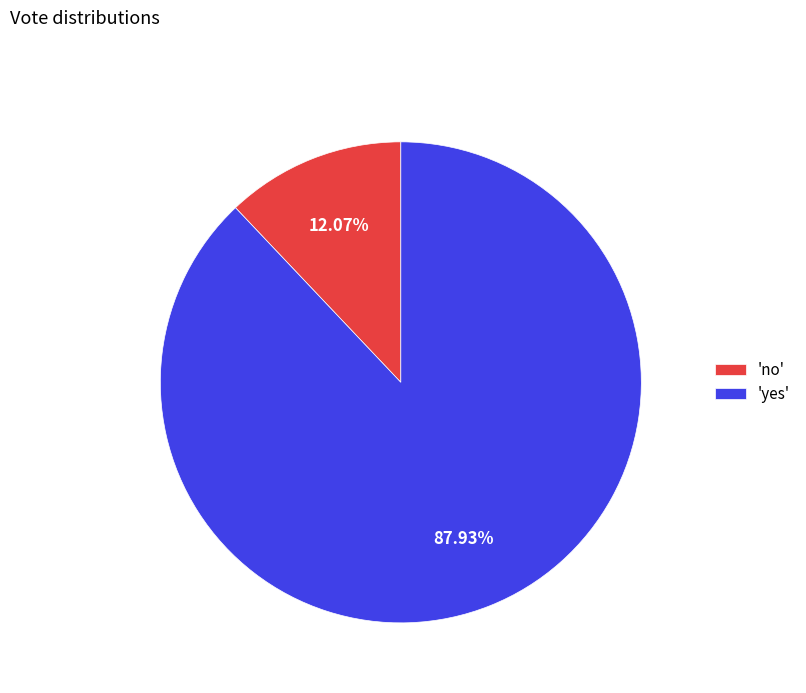

Rank the categories by value from highest to lowest.

'yes', 'no'